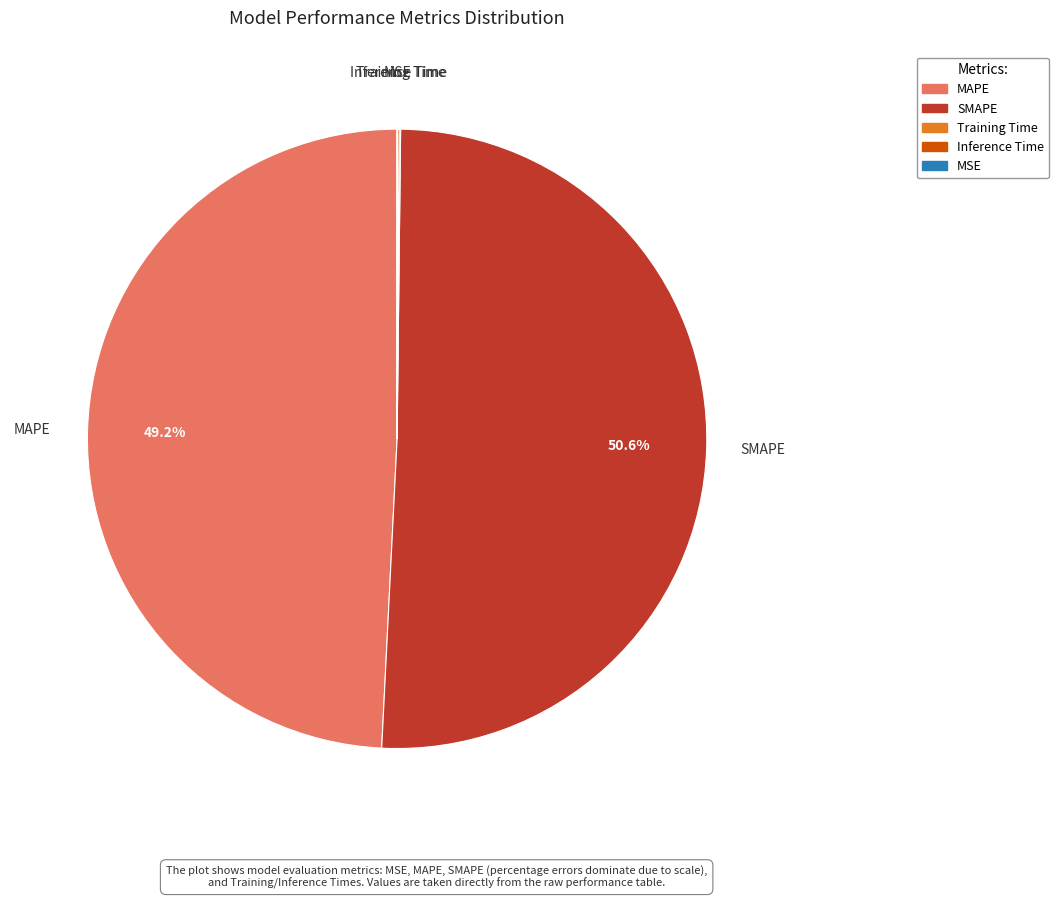

What percentage is NOT represented by SMAPE?

49.4%